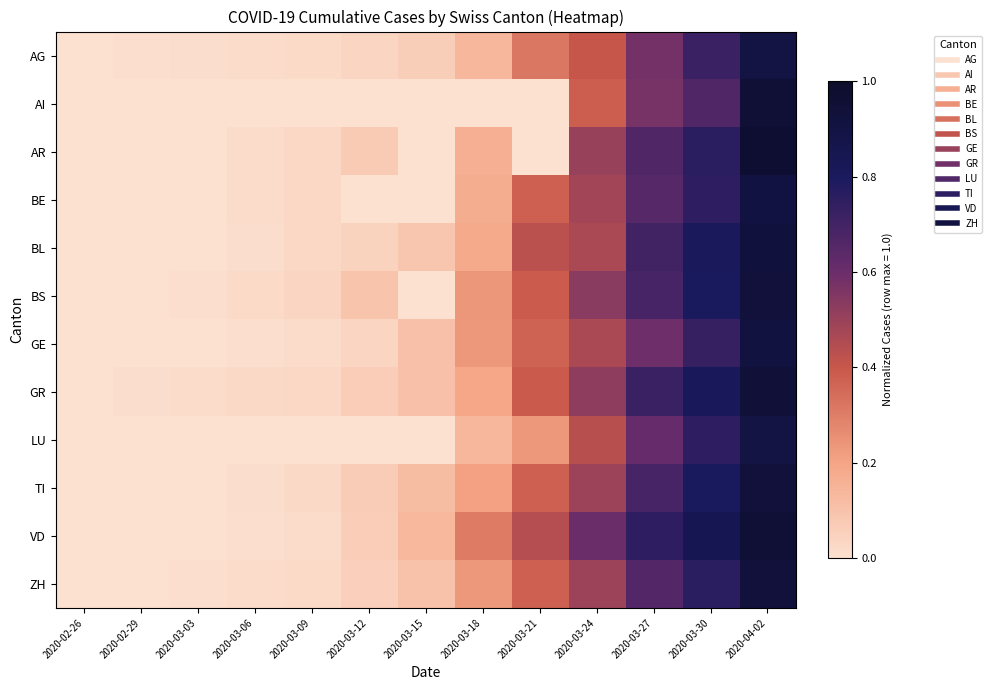

List the series in order of their peak value, lowest first.

AG, LU, BE, GE, BL, TI, BS, ZH, GR, VD, AI, AR